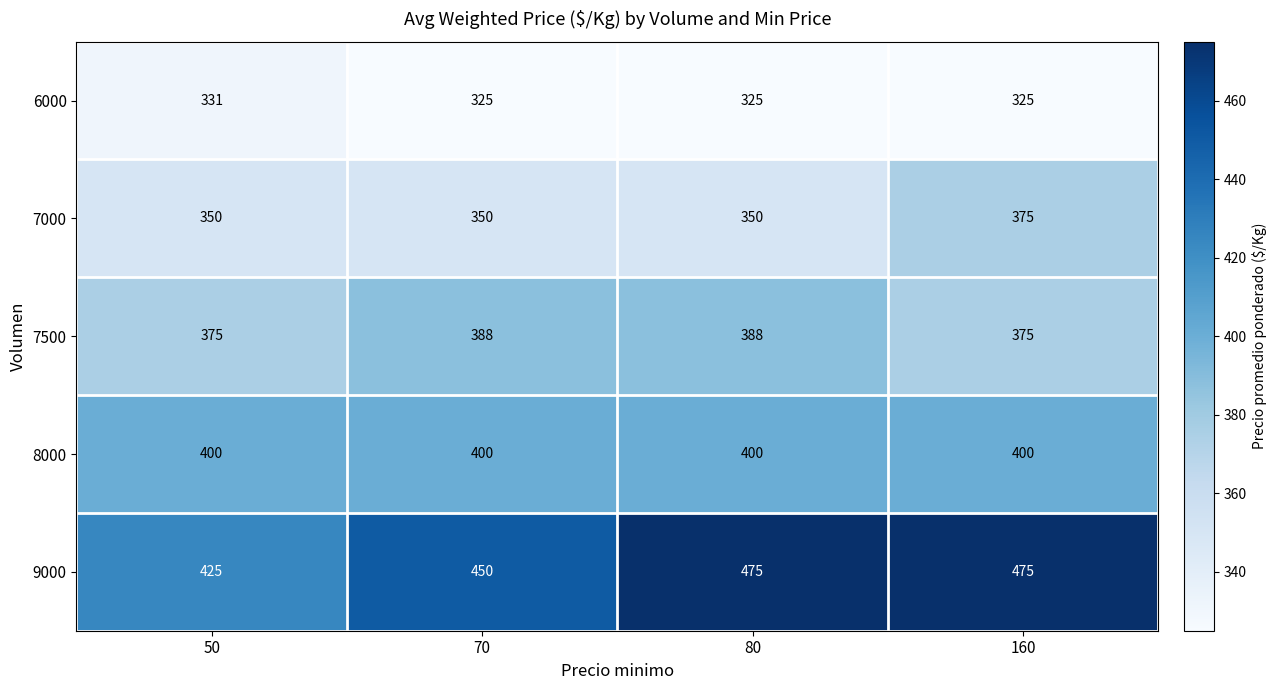

Which series has the widest spread of values?

9000